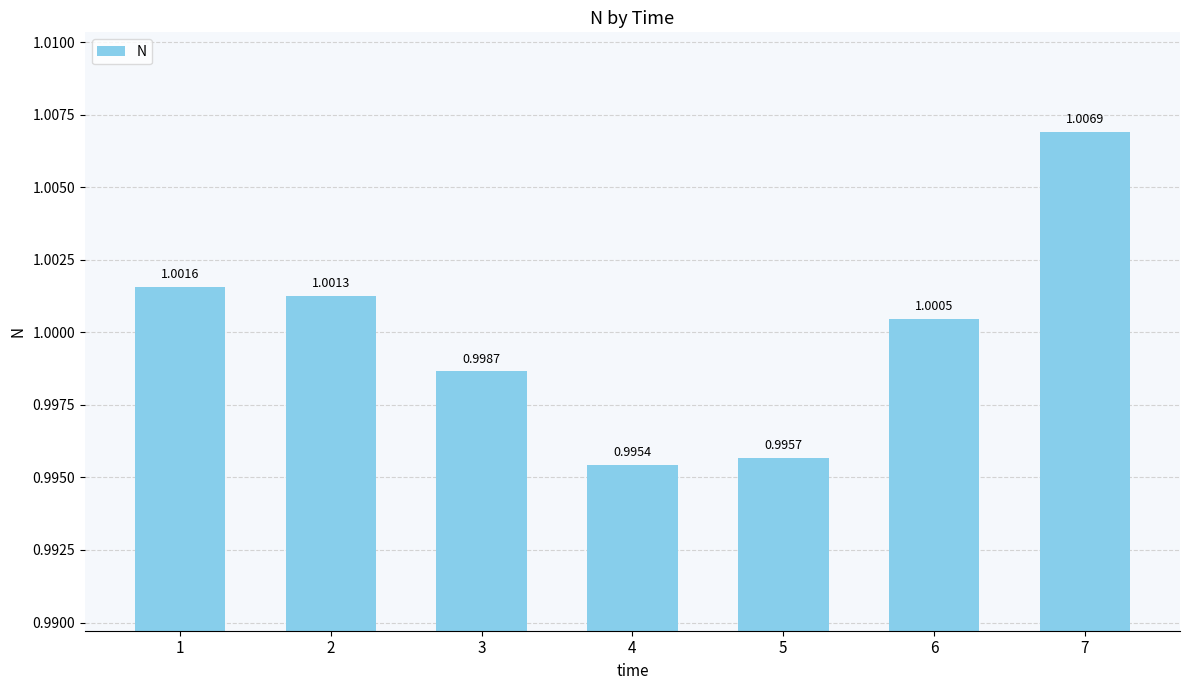

Between 6 and 3, which is larger?

6